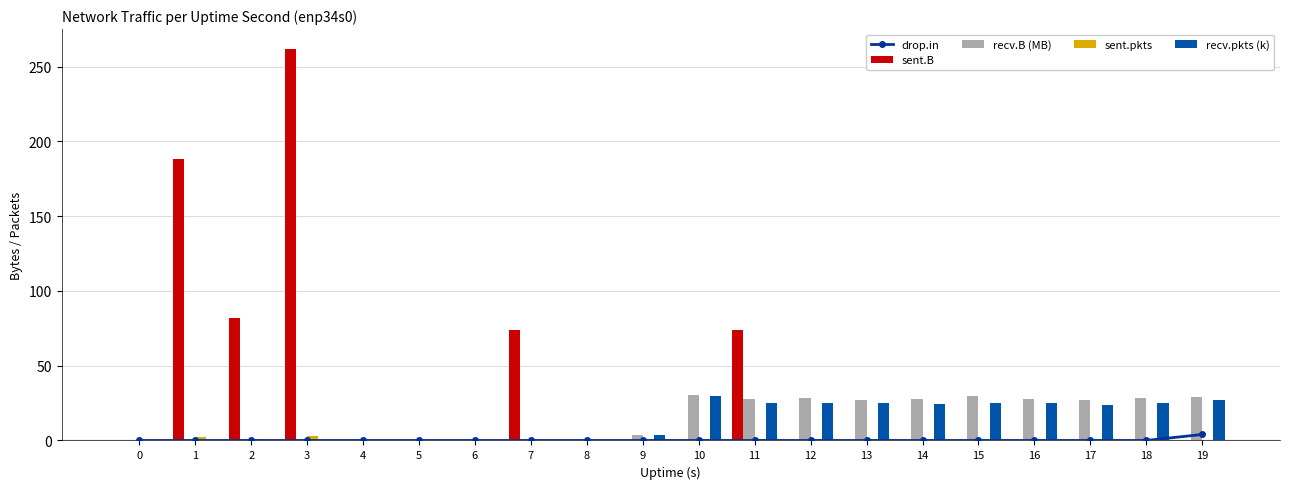

How many values in sent.pkts are above zero?

5